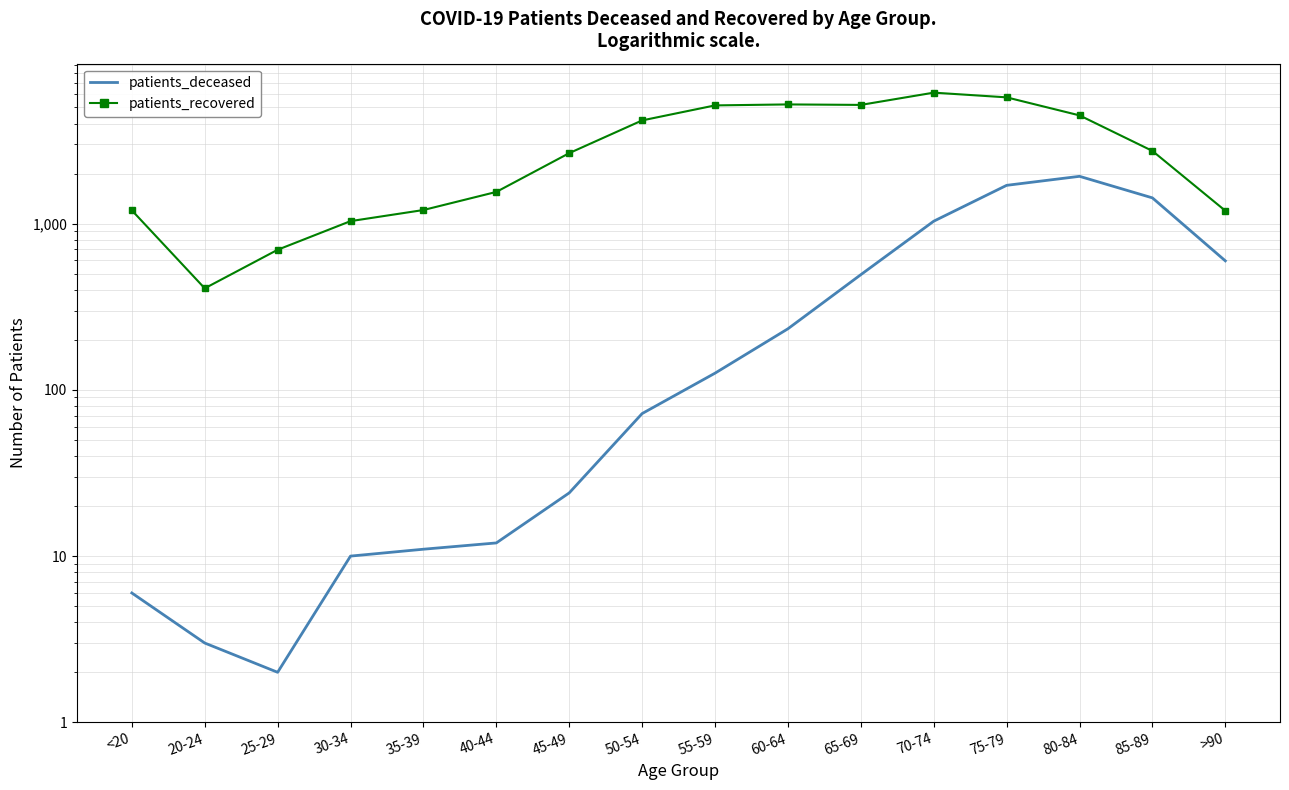

At which label does patients_deceased first exceed 126?

60-64